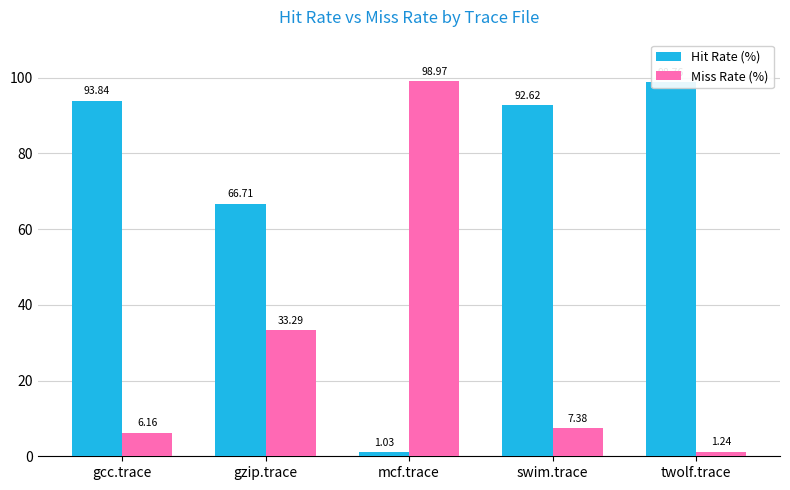

List the series in order of their peak value, lowest first.

Hit Rate (%), Miss Rate (%)